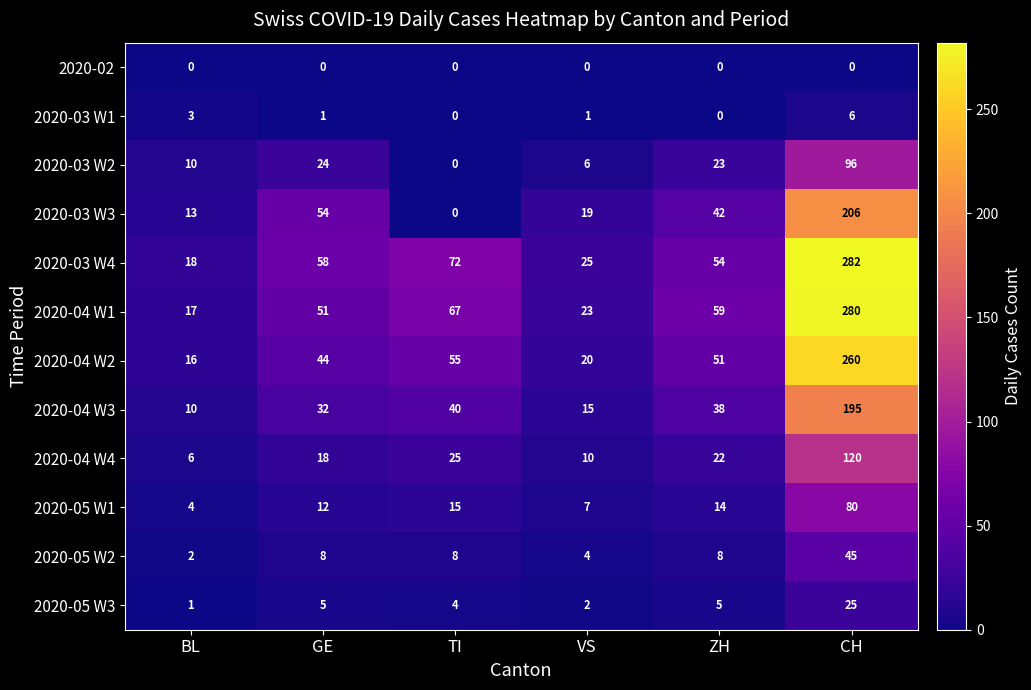

What is the difference between the 2020-03 W4 values at CH and GE?

224